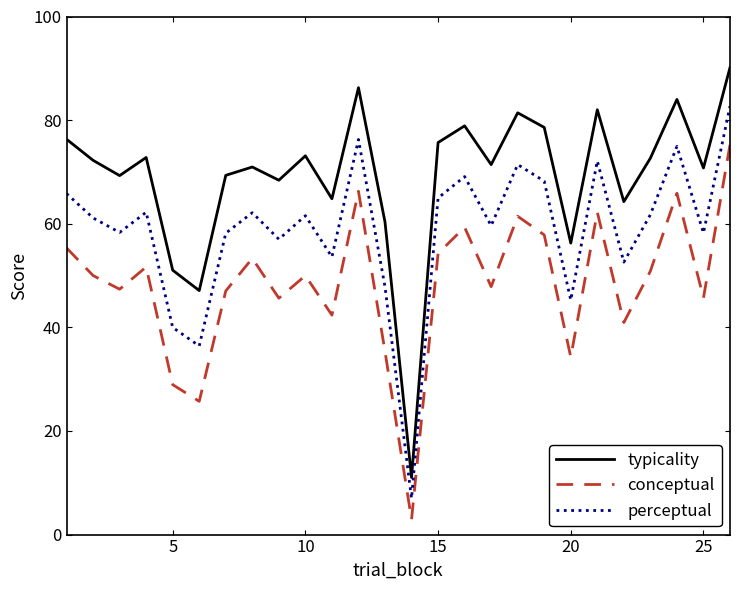

Which series has the widest spread of values?

typicality